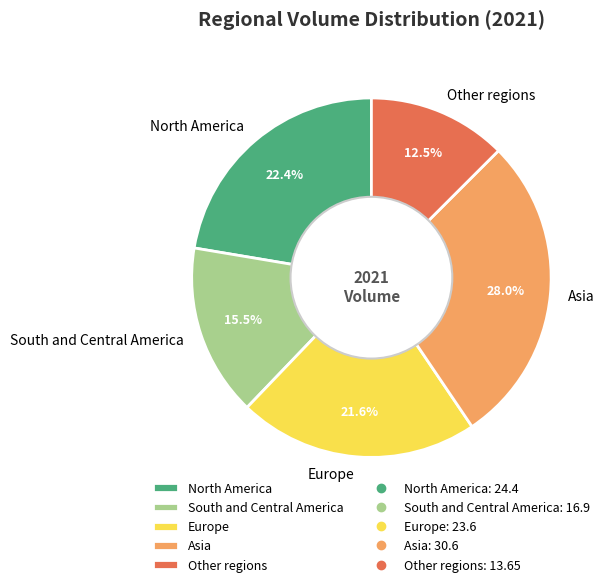

How many slices are in this pie chart?

5